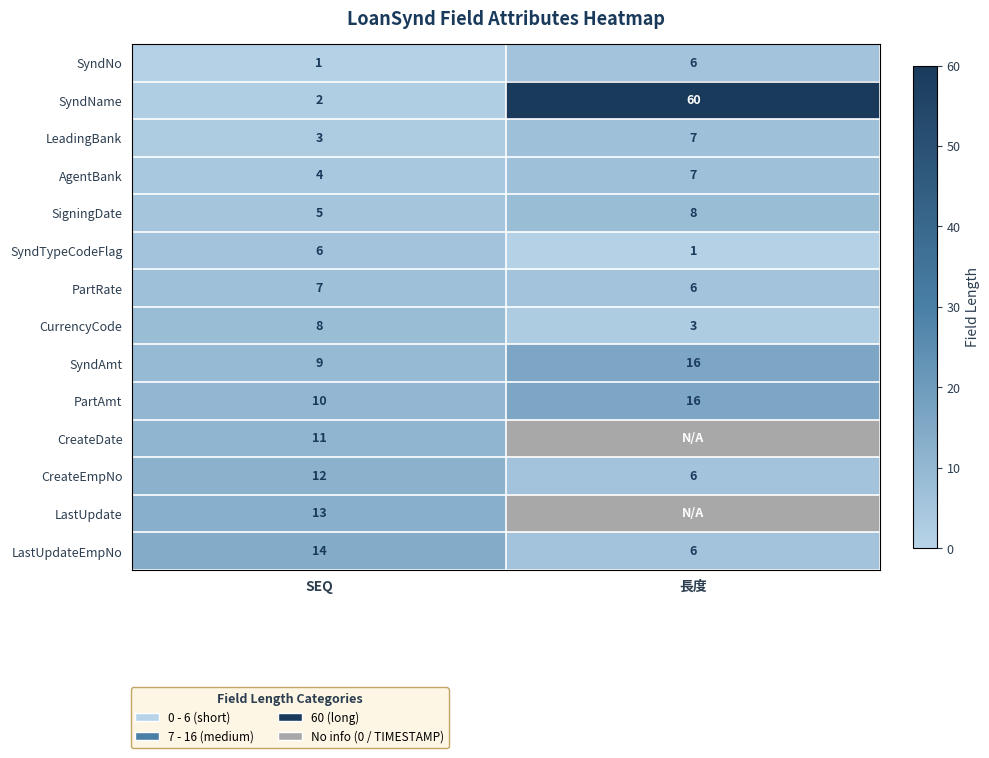

Count the CreateEmpNo values in the range 6 to 12.

2